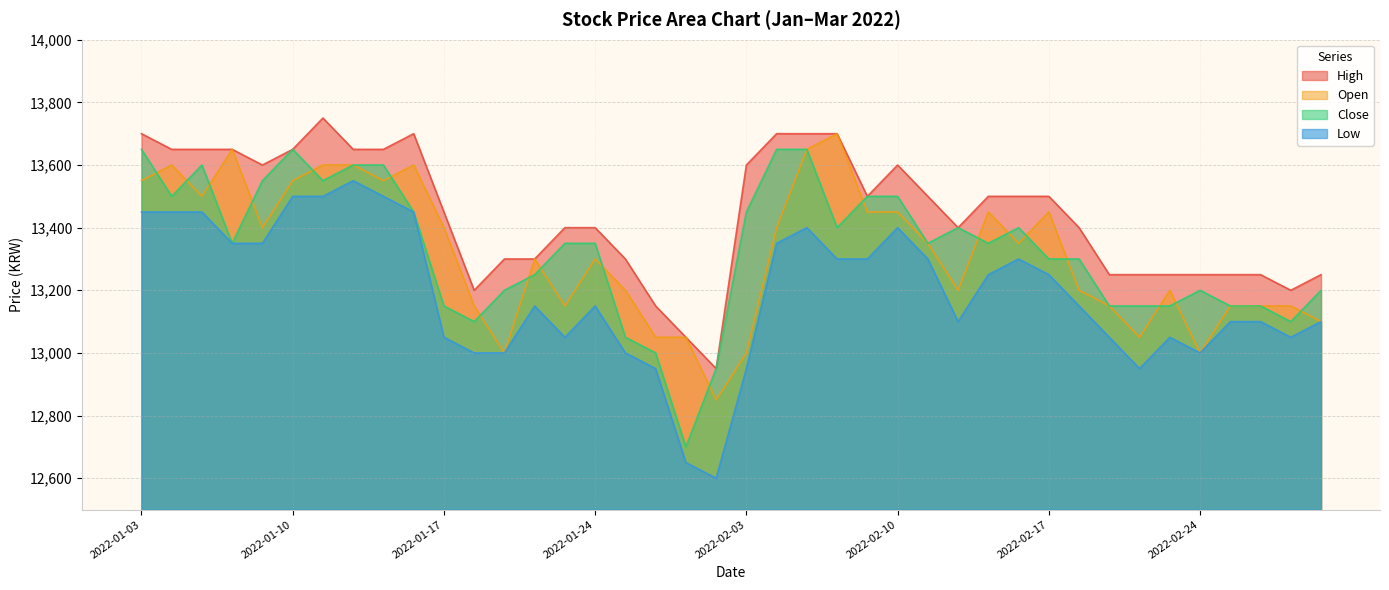

Reading left to right, list all the values displayed in this chart.

High: 2022-01-03=13700	2022-01-04=13650	2022-01-05=13650	2022-01-06=13650	2022-01-07=13600	2022-01-10=13650	2022-01-11=13750	2022-01-12=13650	2022-01-13=13650	2022-01-14=13700	2022-01-17=13450	2022-01-18=13200	2022-01-19=13300	2022-01-20=13300	2022-01-21=13400	2022-01-24=13400	2022-01-25=13300	2022-01-26=13150	2022-01-27=13050	2022-01-28=12950	2022-02-03=13600	2022-02-04=13700	2022-02-07=13700	2022-02-08=13700	2022-02-09=13500	2022-02-10=13600	2022-02-11=13500	2022-02-14=13400	2022-02-15=13500	2022-02-16=13500	2022-02-17=13500	2022-02-18=13400	2022-02-21=13250	2022-02-22=13250	2022-02-23=13250	2022-02-24=13250	2022-02-25=13250	2022-02-28=13250	2022-03-02=13200	2022-03-03=13250
Open: 2022-01-03=13550	2022-01-04=13600	2022-01-05=13500	2022-01-06=13650	2022-01-07=13400	2022-01-10=13550	2022-01-11=13600	2022-01-12=13600	2022-01-13=13550	2022-01-14=13600	2022-01-17=13400	2022-01-18=13150	2022-01-19=13000	2022-01-20=13300	2022-01-21=13150	2022-01-24=13300	2022-01-25=13200	2022-01-26=13050	2022-01-27=13050	2022-01-28=12850	2022-02-03=13000	2022-02-04=13400	2022-02-07=13650	2022-02-08=13700	2022-02-09=13450	2022-02-10=13450	2022-02-11=13350	2022-02-14=13200	2022-02-15=13450	2022-02-16=13350	2022-02-17=13450	2022-02-18=13200	2022-02-21=13150	2022-02-22=13050	2022-02-23=13200	2022-02-24=13000	2022-02-25=13150	2022-02-28=13150	2022-03-02=13150	2022-03-03=13100
Close: 2022-01-03=13650	2022-01-04=13500	2022-01-05=13600	2022-01-06=13350	2022-01-07=13550	2022-01-10=13650	2022-01-11=13550	2022-01-12=13600	2022-01-13=13600	2022-01-14=13450	2022-01-17=13150	2022-01-18=13100	2022-01-19=13200	2022-01-20=13250	2022-01-21=13350	2022-01-24=13350	2022-01-25=13050	2022-01-26=13000	2022-01-27=12700	2022-01-28=12950	2022-02-03=13450	2022-02-04=13650	2022-02-07=13650	2022-02-08=13400	2022-02-09=13500	2022-02-10=13500	2022-02-11=13350	2022-02-14=13400	2022-02-15=13350	2022-02-16=13400	2022-02-17=13300	2022-02-18=13300	2022-02-21=13150	2022-02-22=13150	2022-02-23=13150	2022-02-24=13200	2022-02-25=13150	2022-02-28=13150	2022-03-02=13100	2022-03-03=13200
Low: 2022-01-03=13450	2022-01-04=13450	2022-01-05=13450	2022-01-06=13350	2022-01-07=13350	2022-01-10=13500	2022-01-11=13500	2022-01-12=13550	2022-01-13=13500	2022-01-14=13450	2022-01-17=13050	2022-01-18=13000	2022-01-19=13000	2022-01-20=13150	2022-01-21=13050	2022-01-24=13150	2022-01-25=13000	2022-01-26=12950	2022-01-27=12650	2022-01-28=12600	2022-02-03=12950	2022-02-04=13350	2022-02-07=13400	2022-02-08=13300	2022-02-09=13300	2022-02-10=13400	2022-02-11=13300	2022-02-14=13100	2022-02-15=13250	2022-02-16=13300	2022-02-17=13250	2022-02-18=13150	2022-02-21=13050	2022-02-22=12950	2022-02-23=13050	2022-02-24=13000	2022-02-25=13100	2022-02-28=13100	2022-03-02=13050	2022-03-03=13100